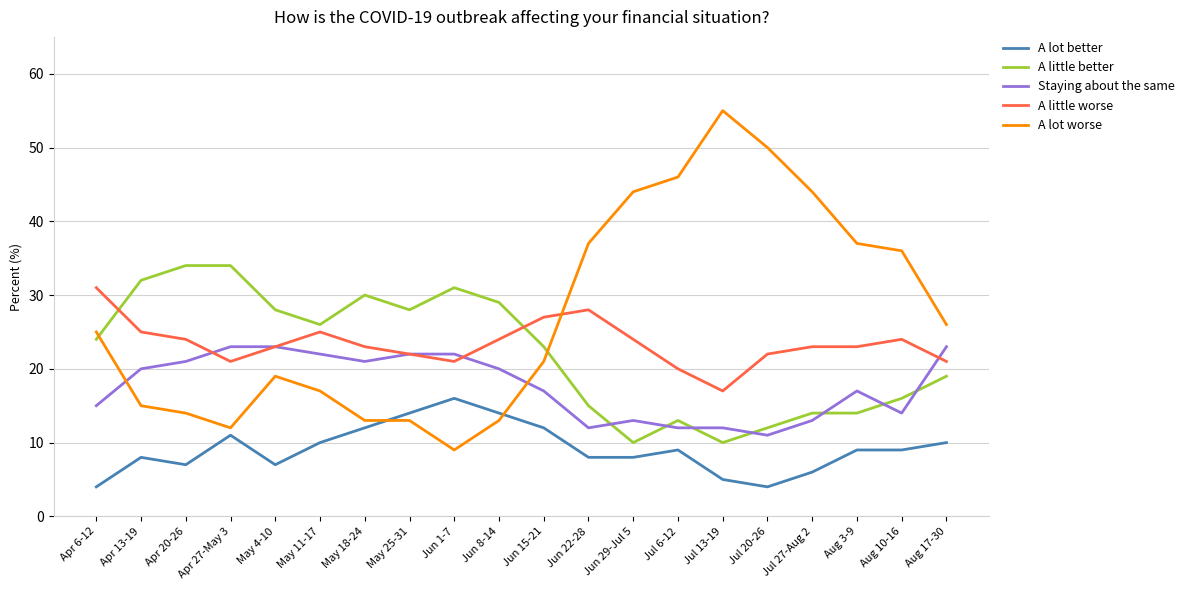

How many lines are shown in the chart?

5